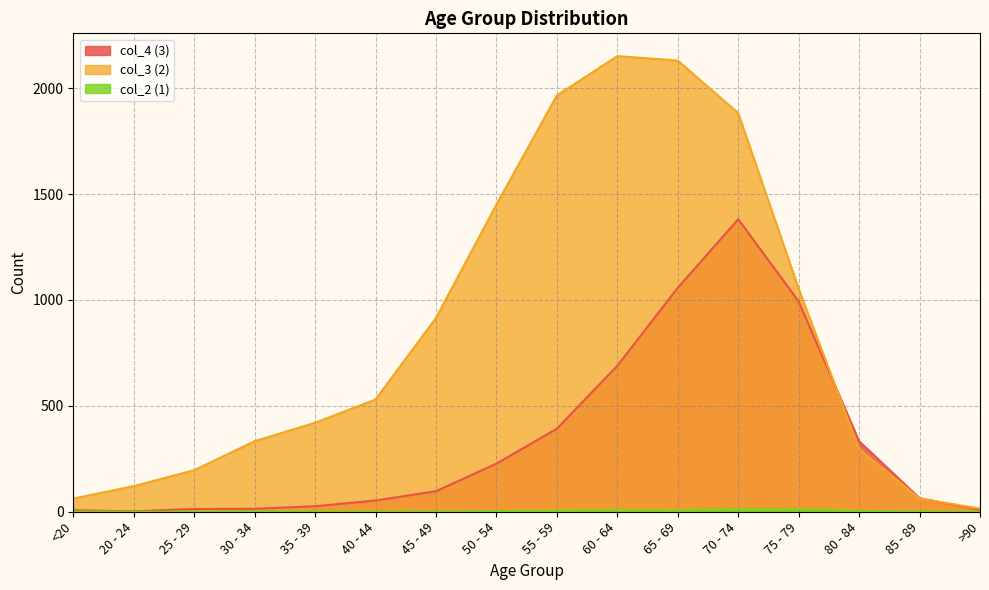

True or false: col_4 (3) has a value of 963 at 70 - 74.

False